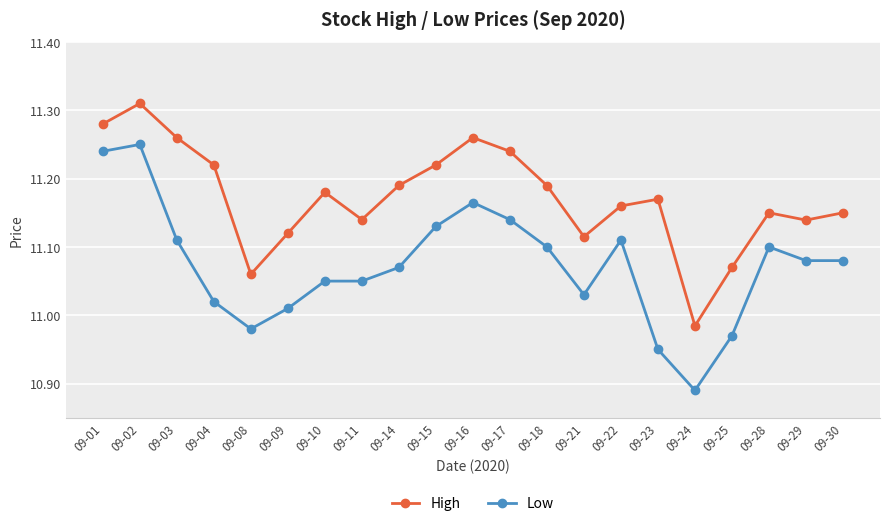

Where is the first local maximum for High?

09-02